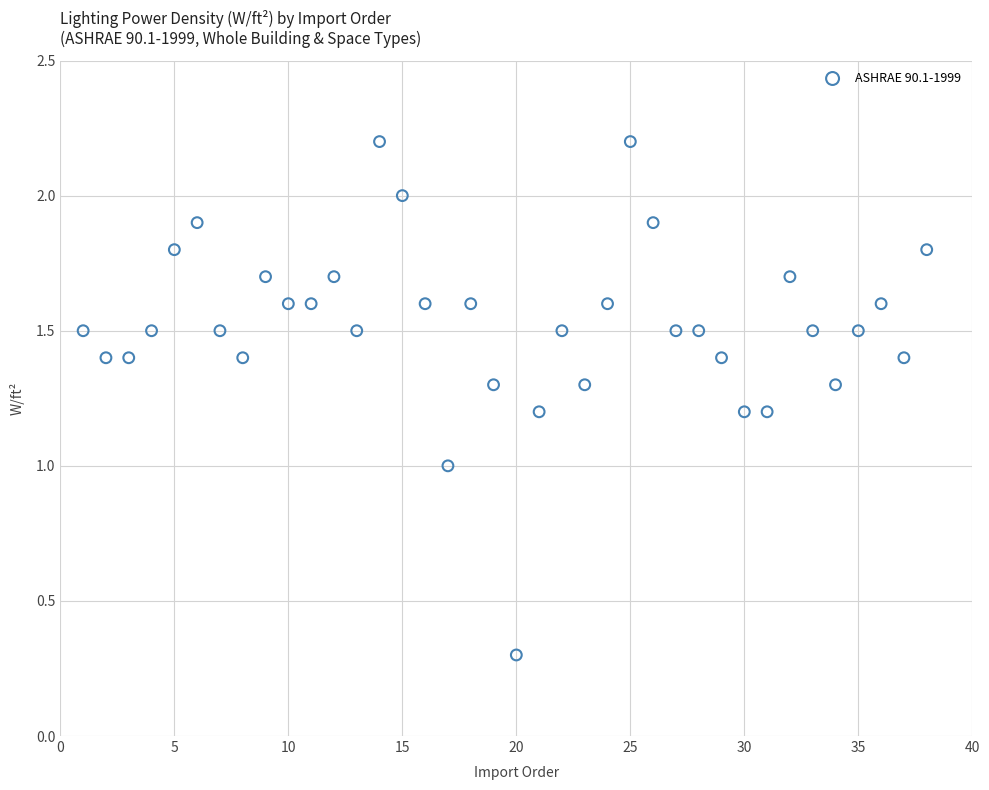

What is the range of Y values (max minus min)?

1.9